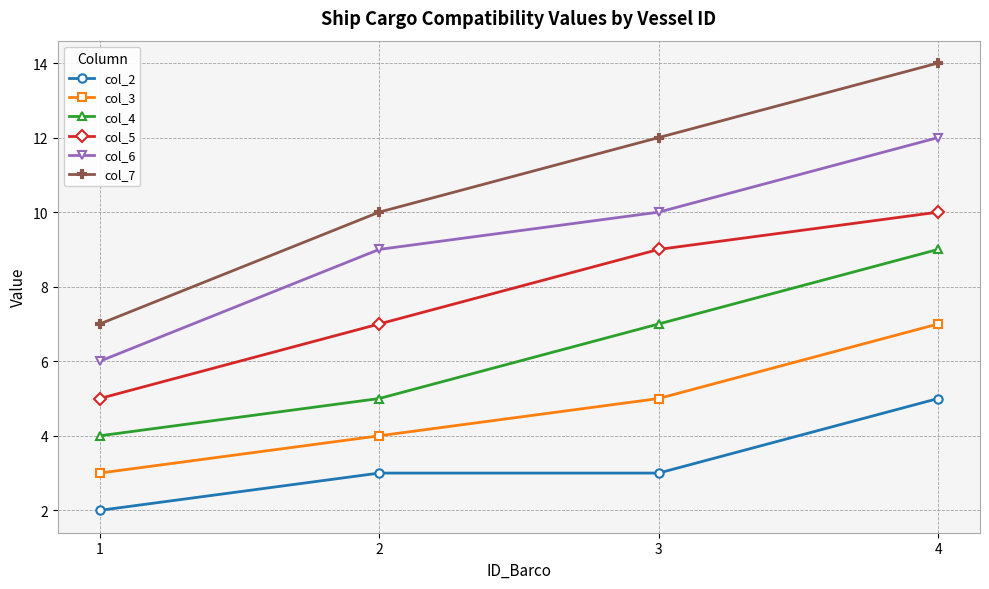

Read the col_5 value at 1.

5